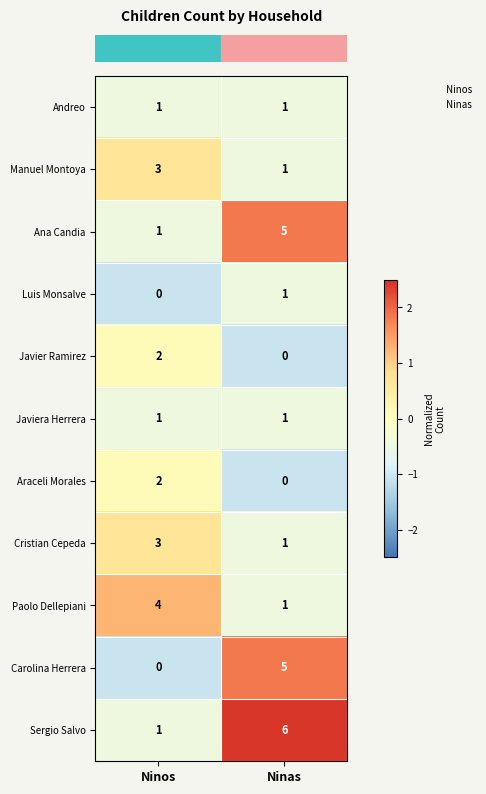

At how many categories does at least one series exceed 0?

2